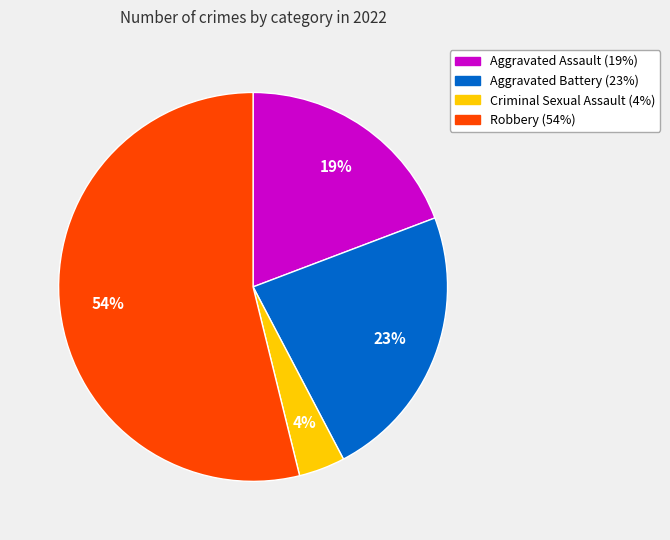

To the nearest percent, what is the combined percentage of Aggravated Battery and Aggravated Assault?

42%